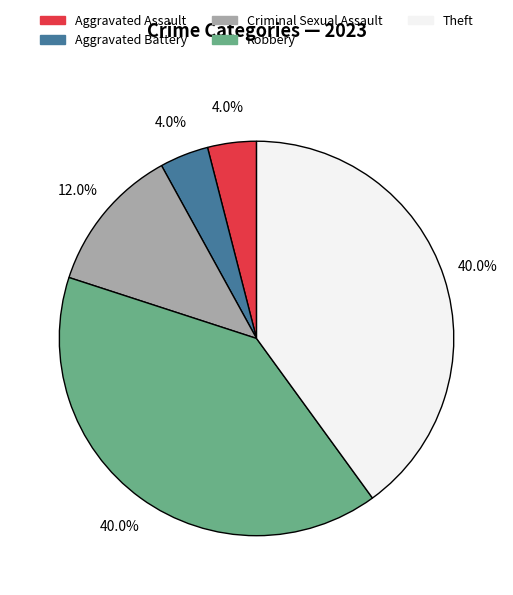

Does Theft account for over 50% of the chart?

No